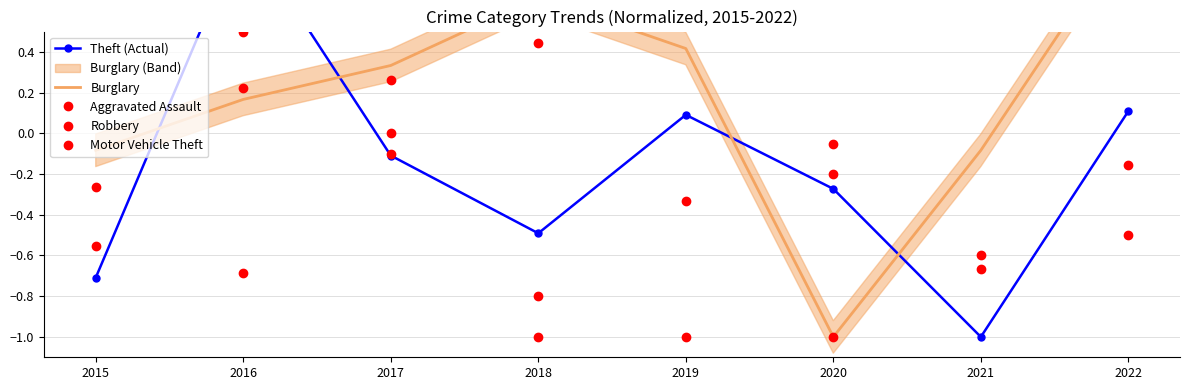

Where is the first local minimum for Aggravated Assault?

2016